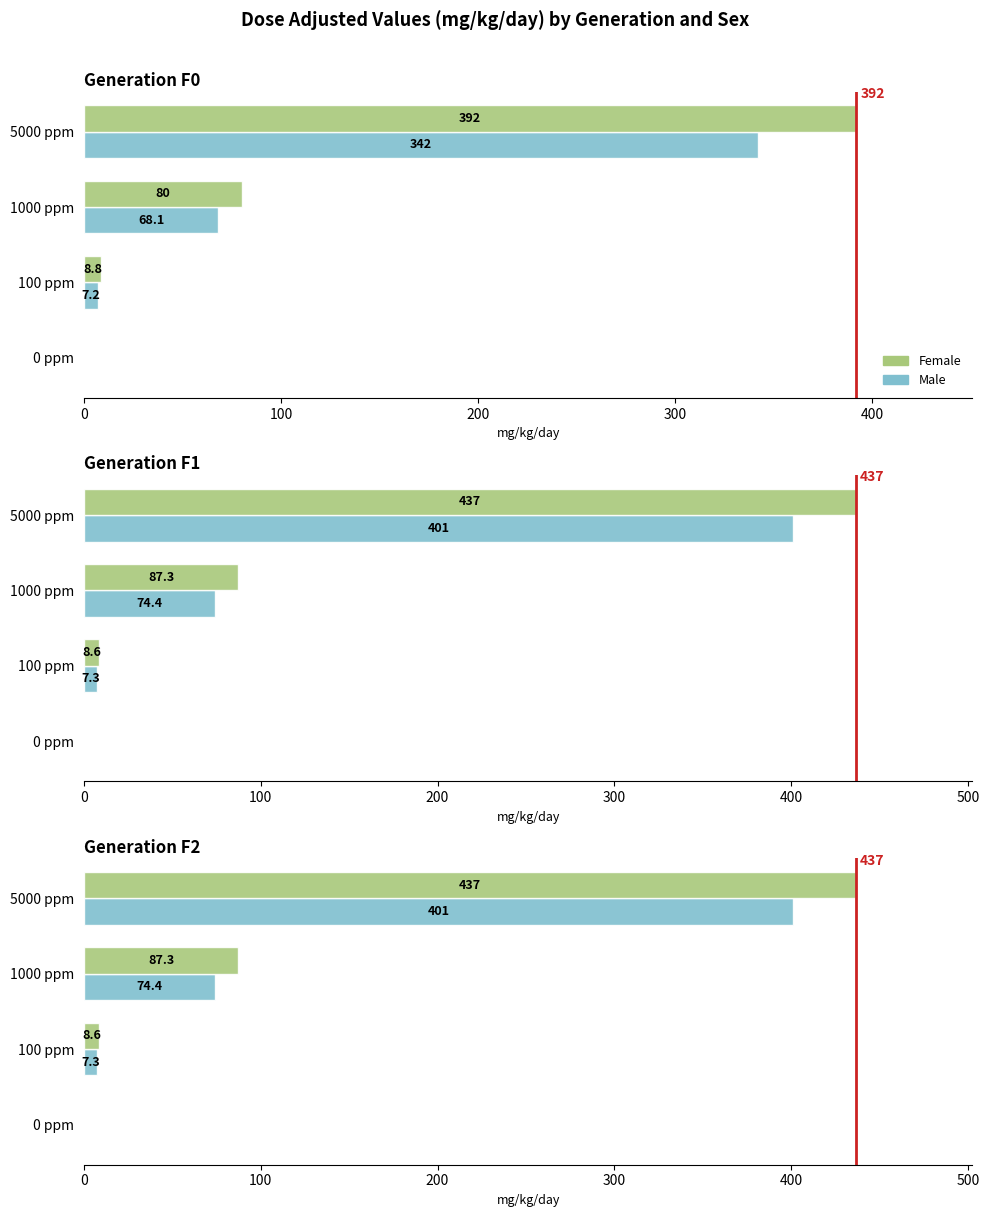

How many values in the Female series exceed 87?

2